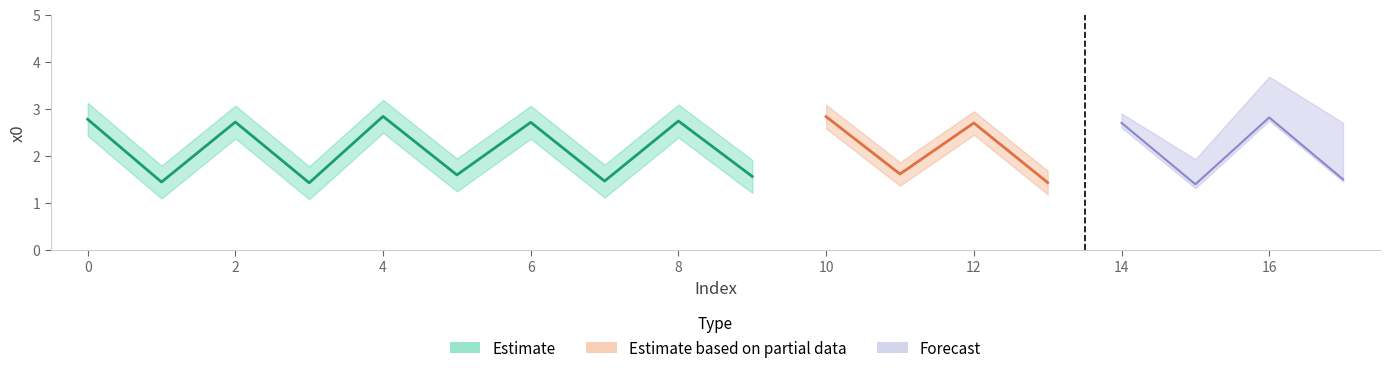

The chart shows a value of 4.2 at 12. True or false?

False